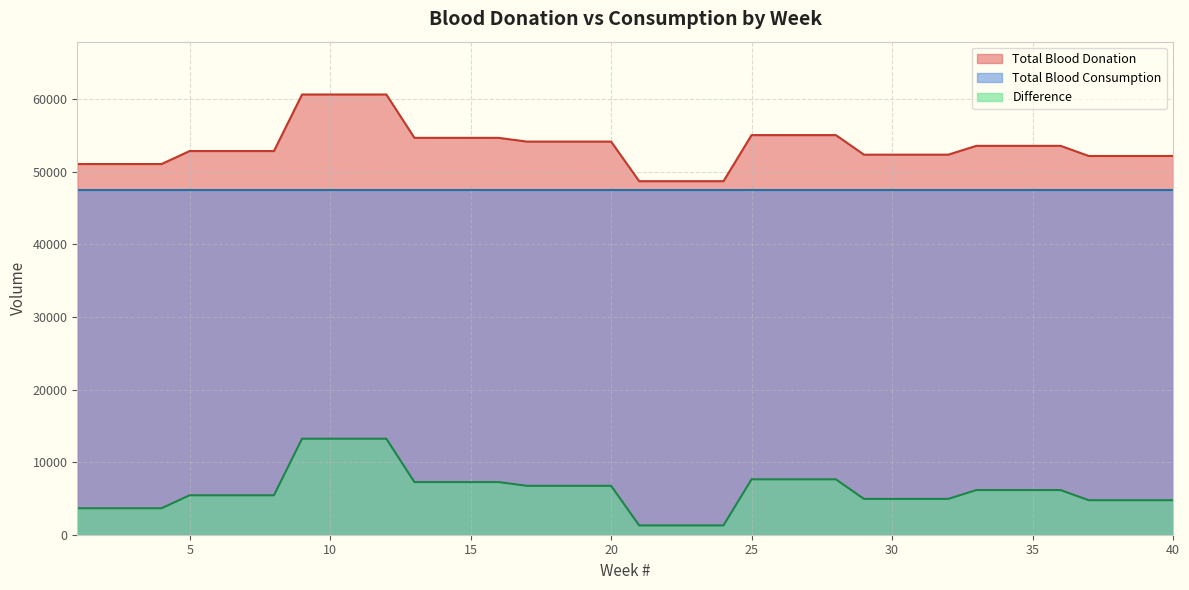

At which category does the chart reach its minimum across all series?

21